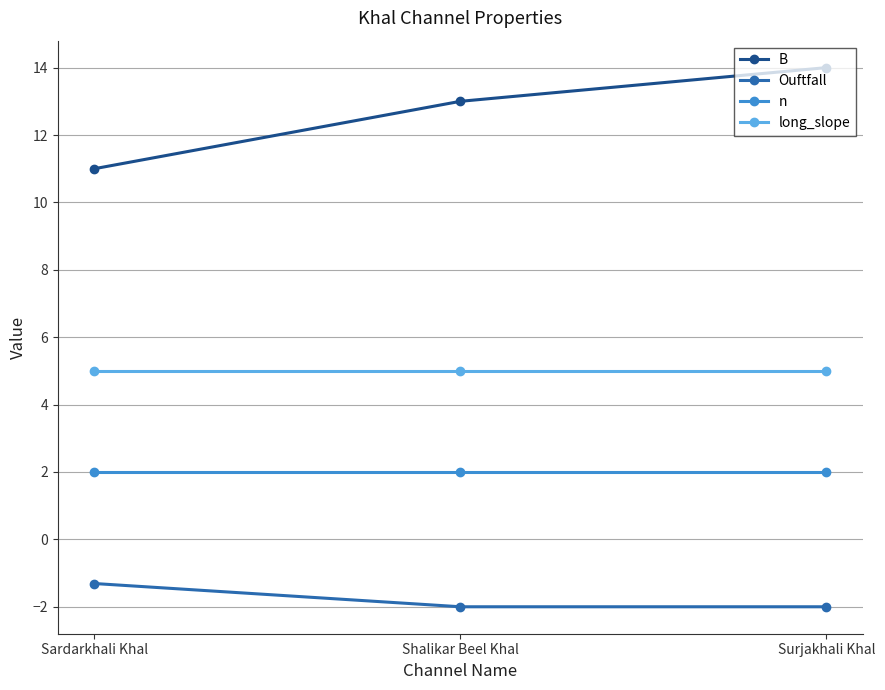

Which series has the largest range (max minus min)?

B